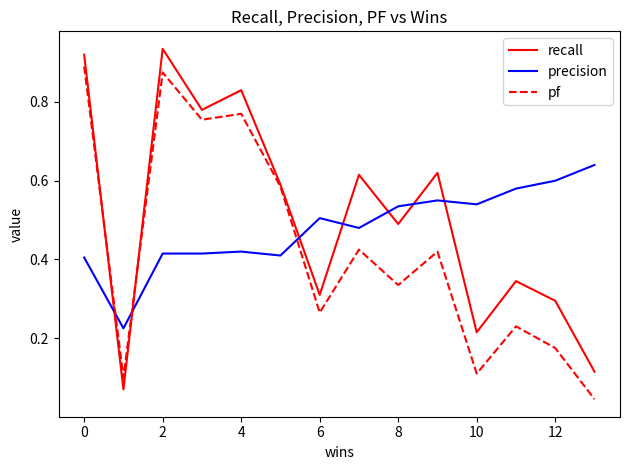

True or false: precision and pf cross at least once.

True